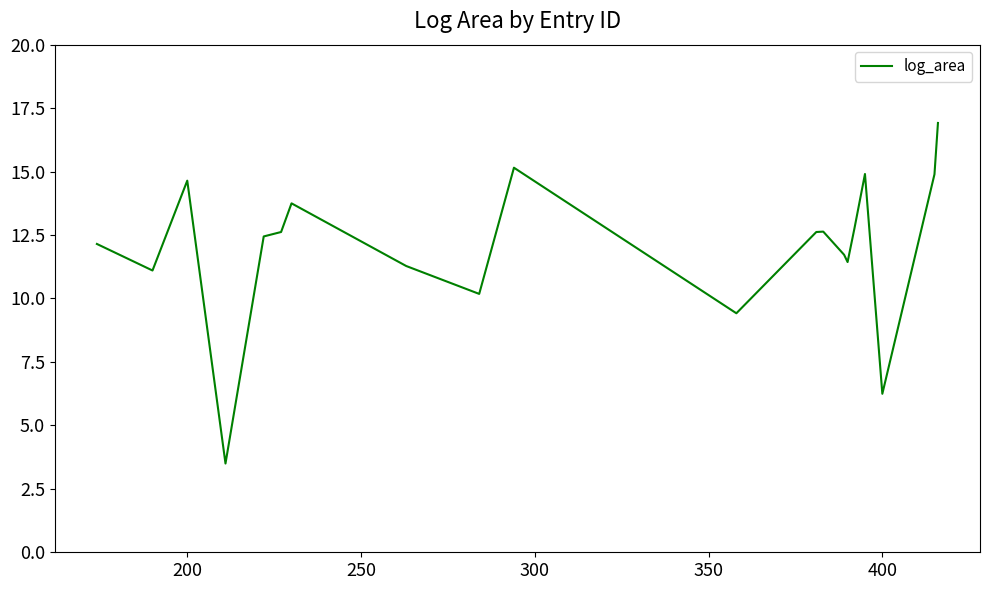

What is the smallest value displayed?

3.5